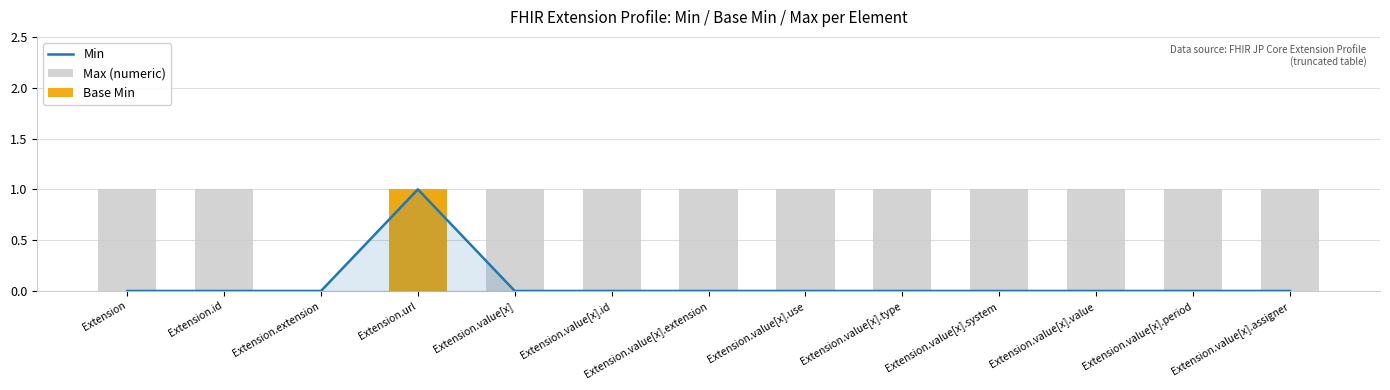

Which has a higher value, Extension or Extension.value[x].period?

Extension